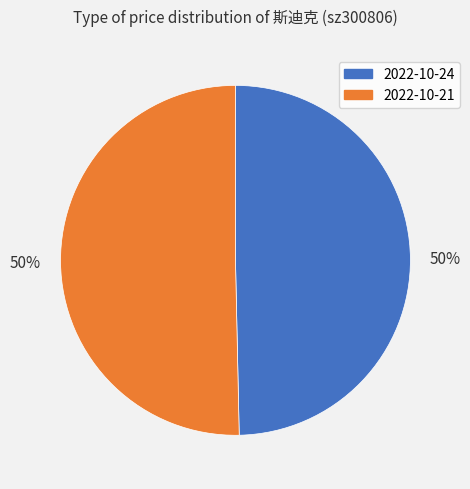

Combined, do 2022-10-21 and 2022-10-24 account for over 50%?

Yes